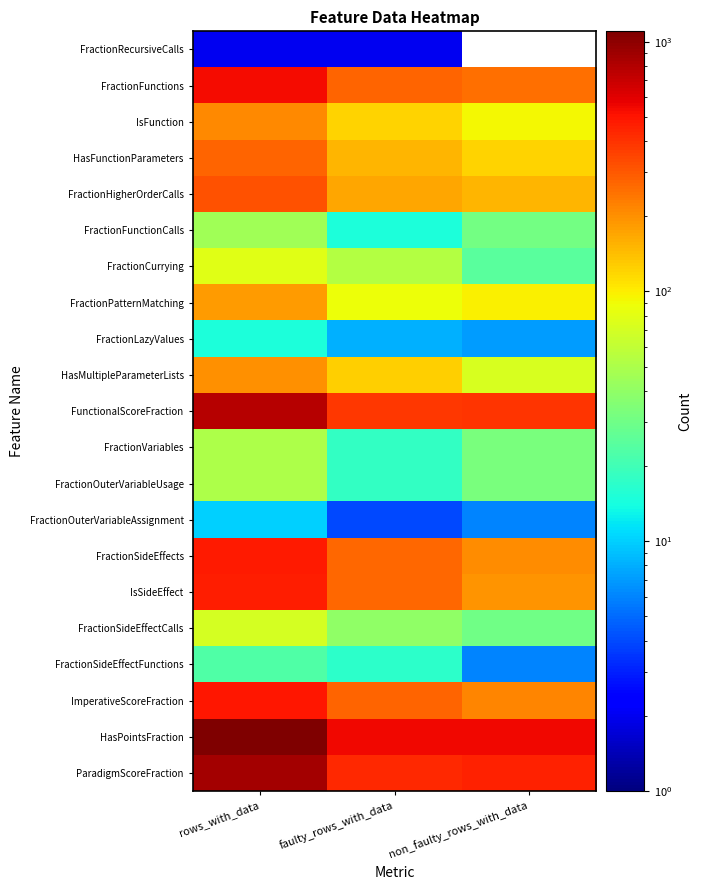

Which series has the largest range (max minus min)?

HasPointsFraction